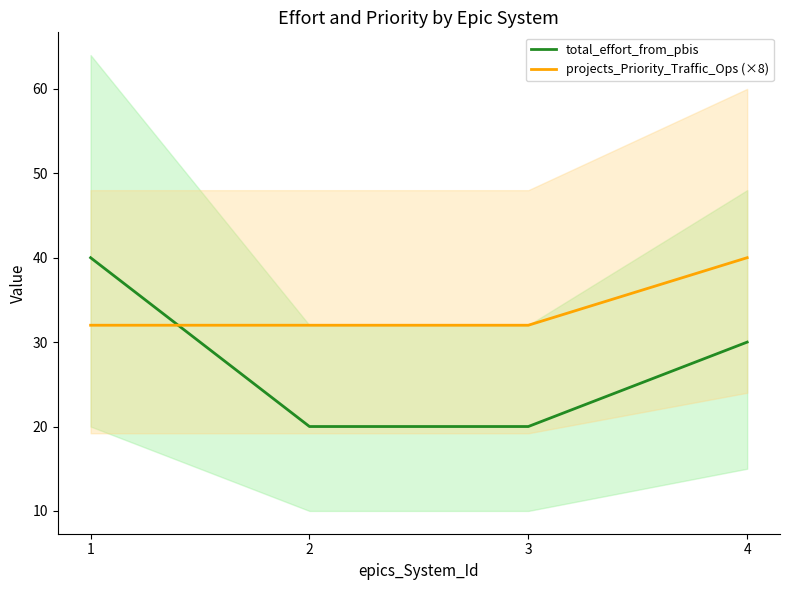

Reading right to left, list all the values displayed in this chart.

total_effort_from_pbis: 30	20	20	40
projects_Priority_Traffic_Ops (×8): 40	32	32	32